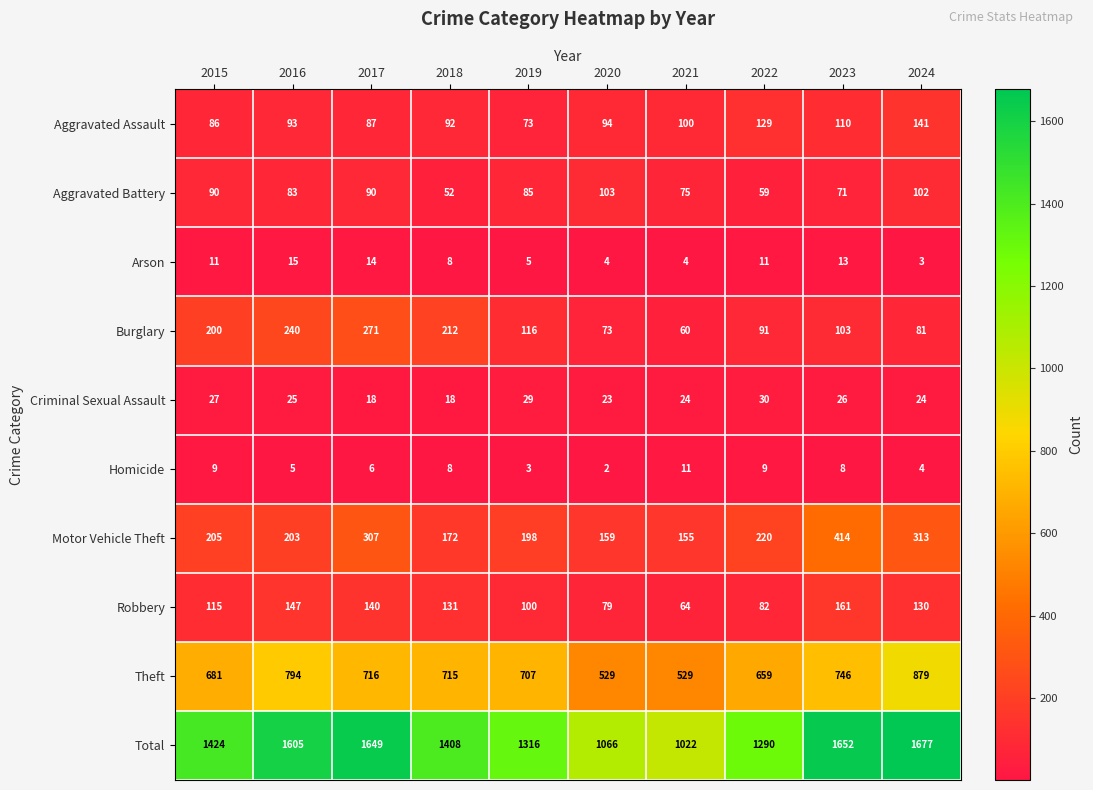

Which series has the largest total across all categories?

Total